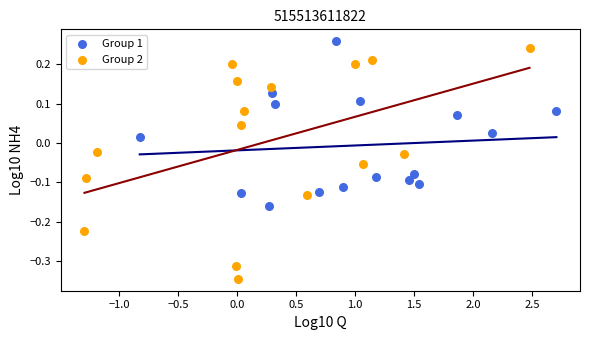

Which series reaches the minimum Y coordinate?

Group 2